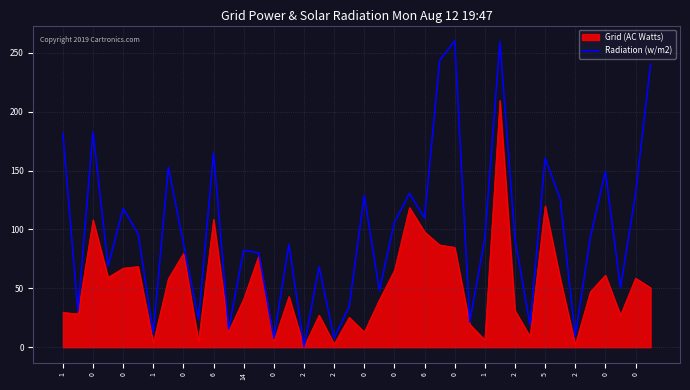

List the series in order of their overall mean, lowest first.

Grid (AC Watts), Radiation (w/m2)